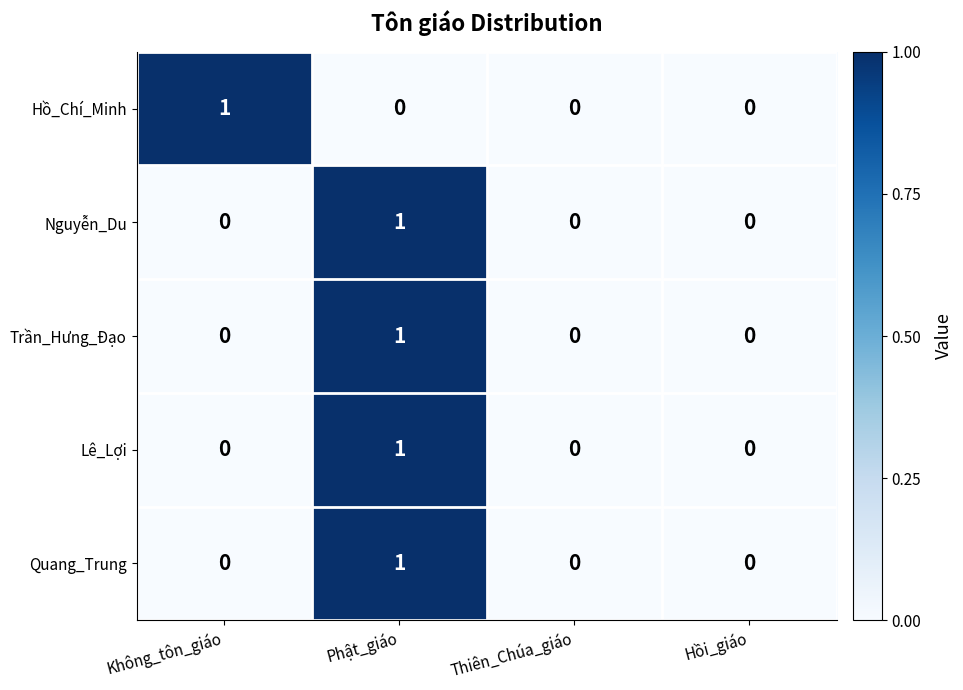

Reading right to left, what are all the values shown in this chart?

Hồ_Chí_Minh: Hồi_giáo=0	Thiên_Chúa_giáo=0	Phật_giáo=0	Không_tôn_giáo=1
Nguyễn_Du: Hồi_giáo=0	Thiên_Chúa_giáo=0	Phật_giáo=1	Không_tôn_giáo=0
Trần_Hưng_Đạo: Hồi_giáo=0	Thiên_Chúa_giáo=0	Phật_giáo=1	Không_tôn_giáo=0
Lê_Lợi: Hồi_giáo=0	Thiên_Chúa_giáo=0	Phật_giáo=1	Không_tôn_giáo=0
Quang_Trung: Hồi_giáo=0	Thiên_Chúa_giáo=0	Phật_giáo=1	Không_tôn_giáo=0